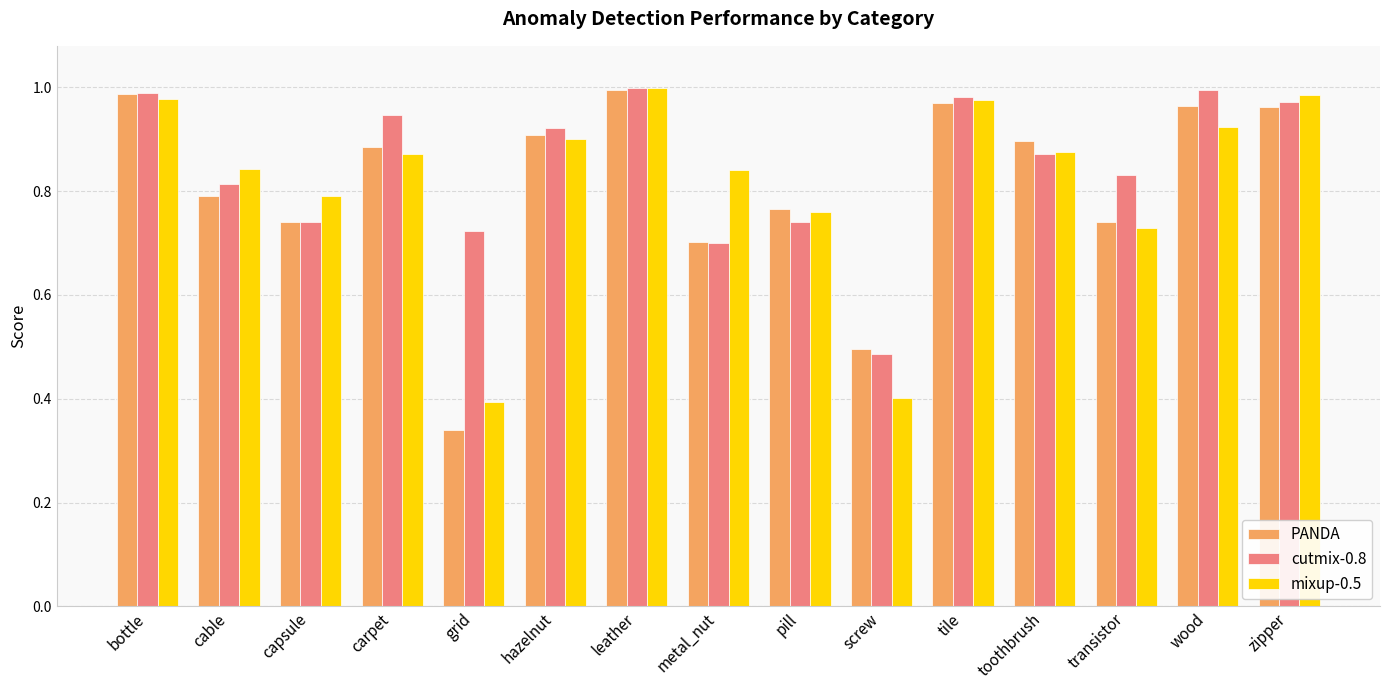

Which series has the largest range (max minus min)?

PANDA